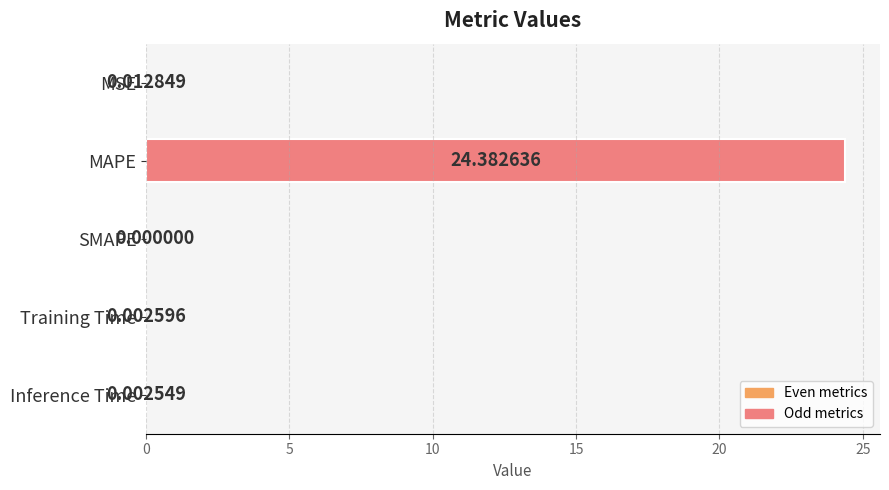

What is the sum of the values at SMAPE and MAPE?

24.4